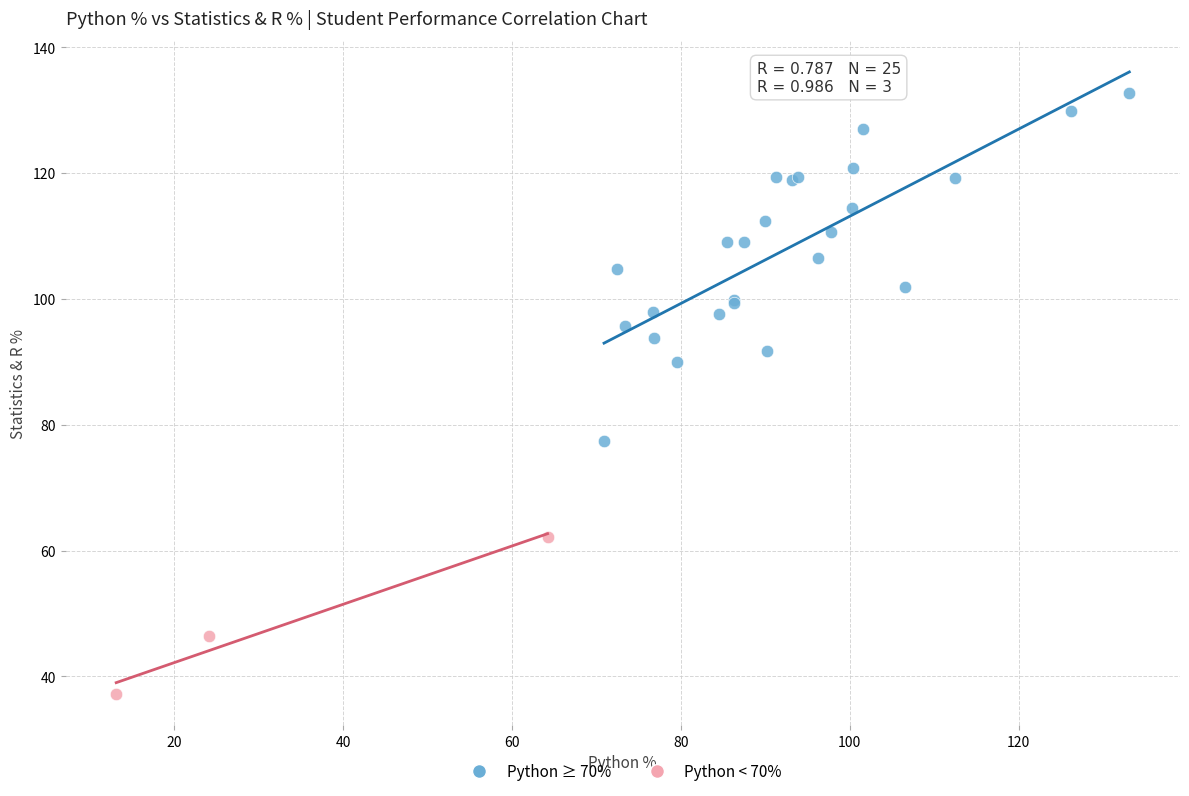

Which series has the largest Y range (max minus min)?

Python ≥ 70%